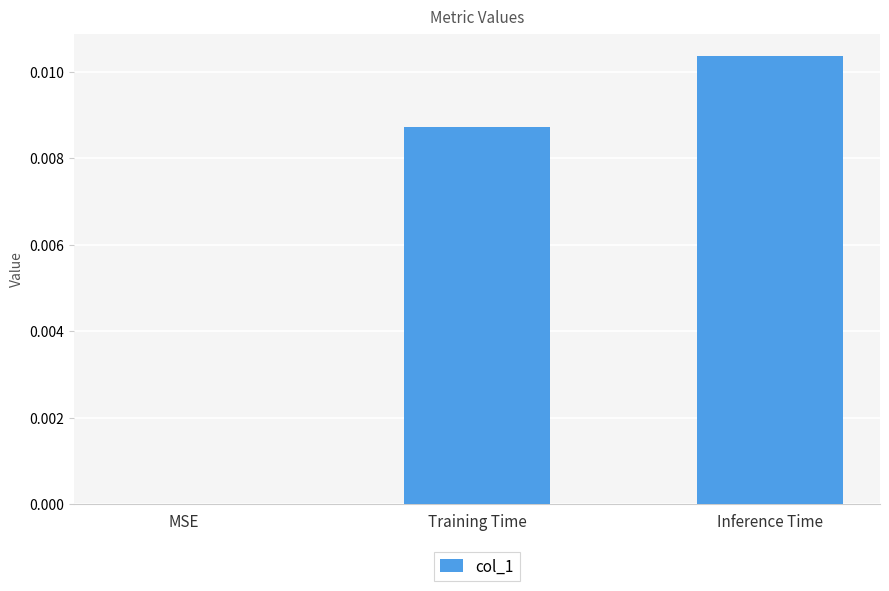

Which label corresponds to the largest value in the chart?

Inference Time